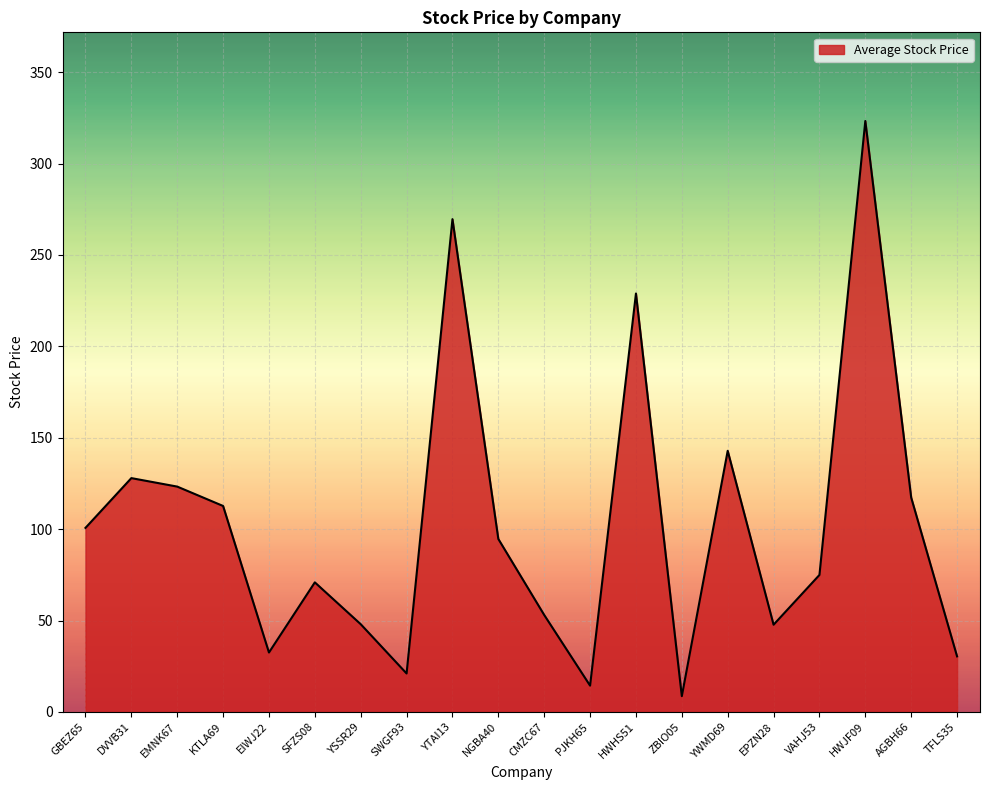

What is the minimum value shown in the chart?

8.6